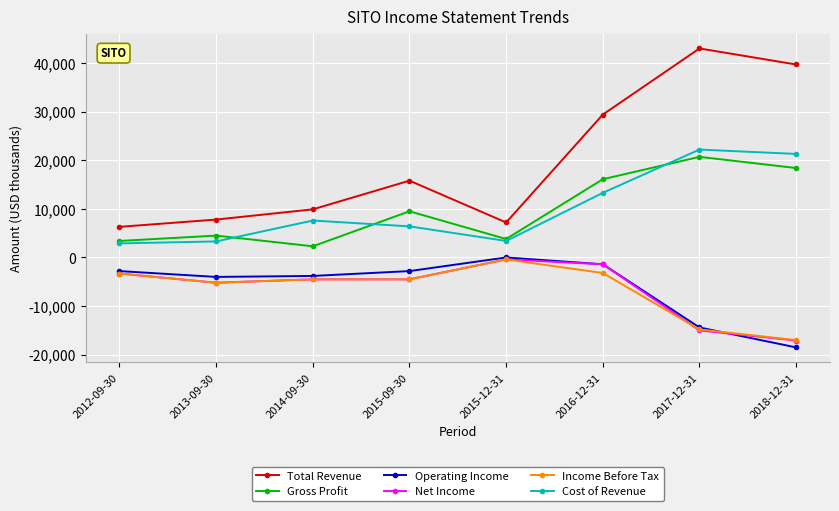

True or false: Net Income has more than 0 interior local peaks.

True